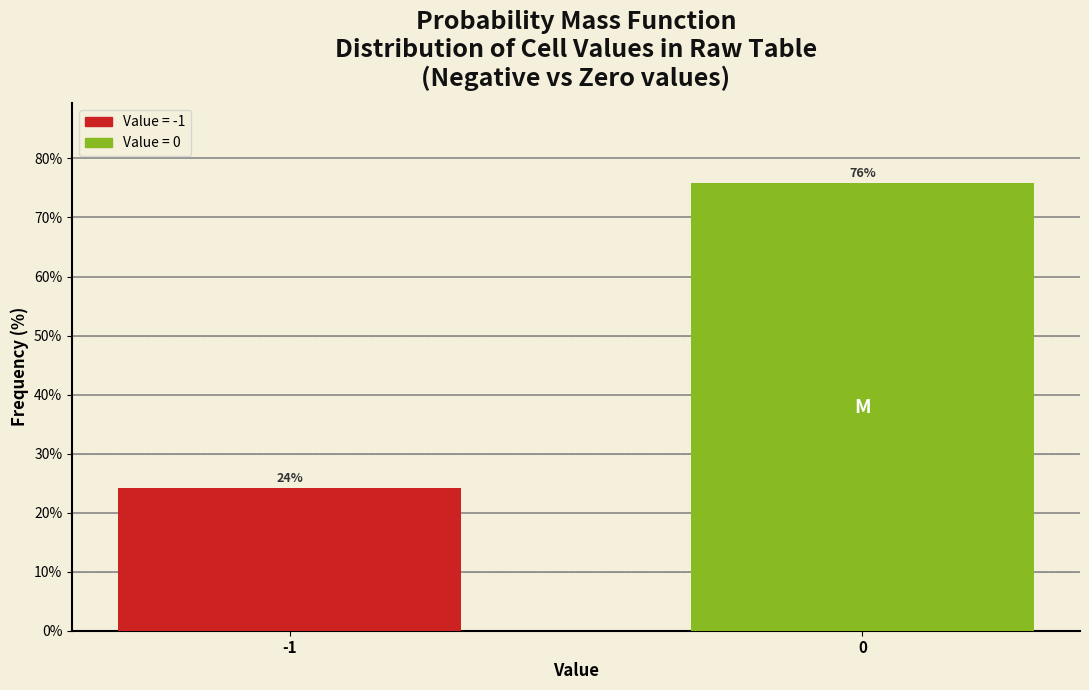

What is the sum of all values?

100.0